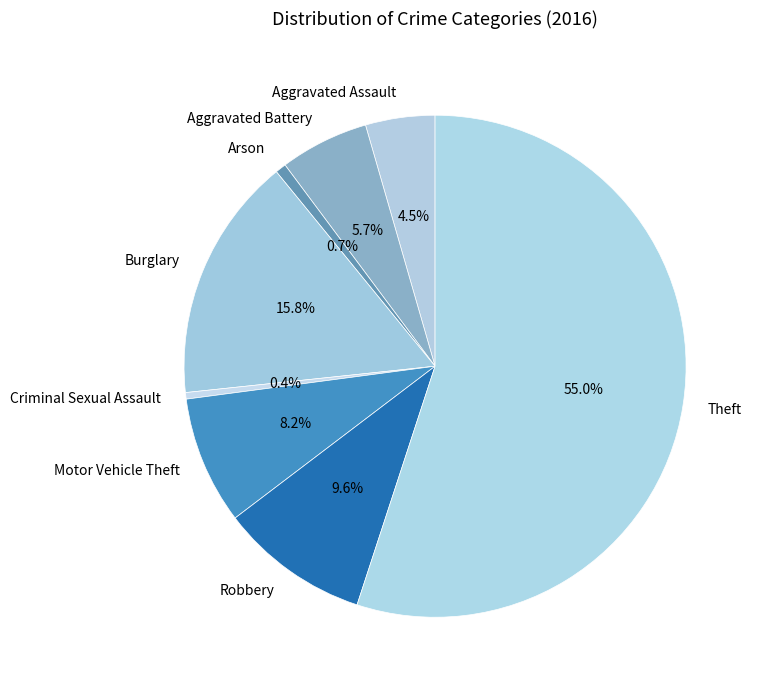

True or false: Arson accounts for 1% of the total.

True